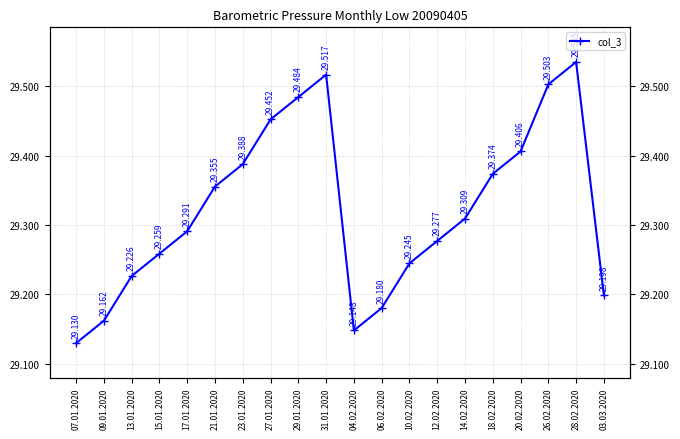

What is the sum of the values at 26.02.2020 and 07.01.2020?

58.6